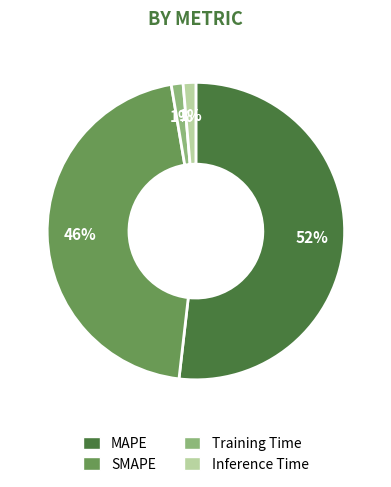

To the nearest percent, what is the combined percentage of Training Time and SMAPE?

47%